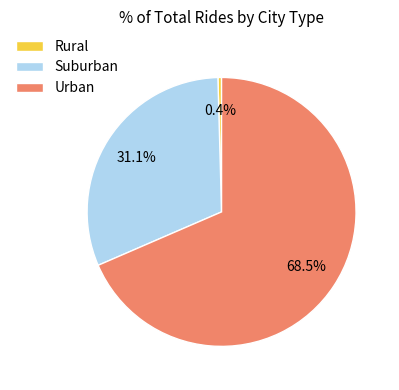

Which category has the smallest portion of the pie?

Rural